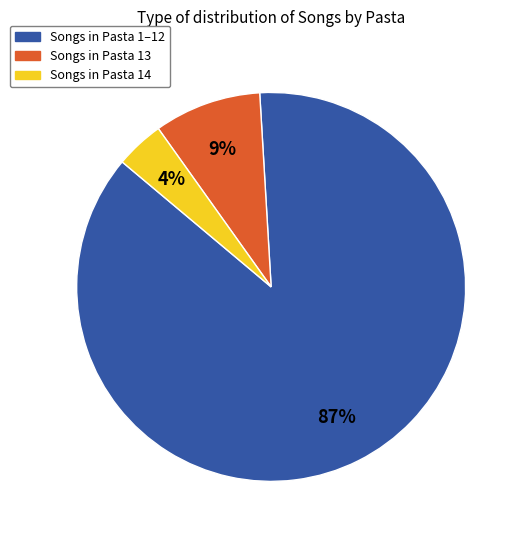

Is there a majority slice in this chart?

Yes